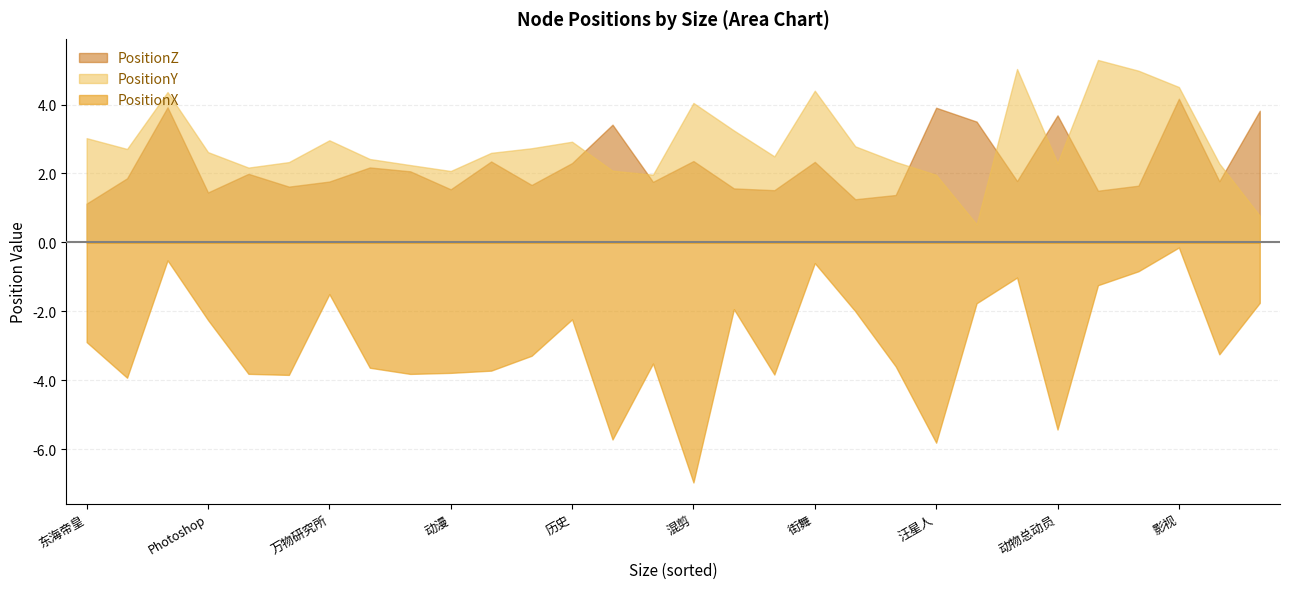

Which series has the widest spread of values?

PositionX